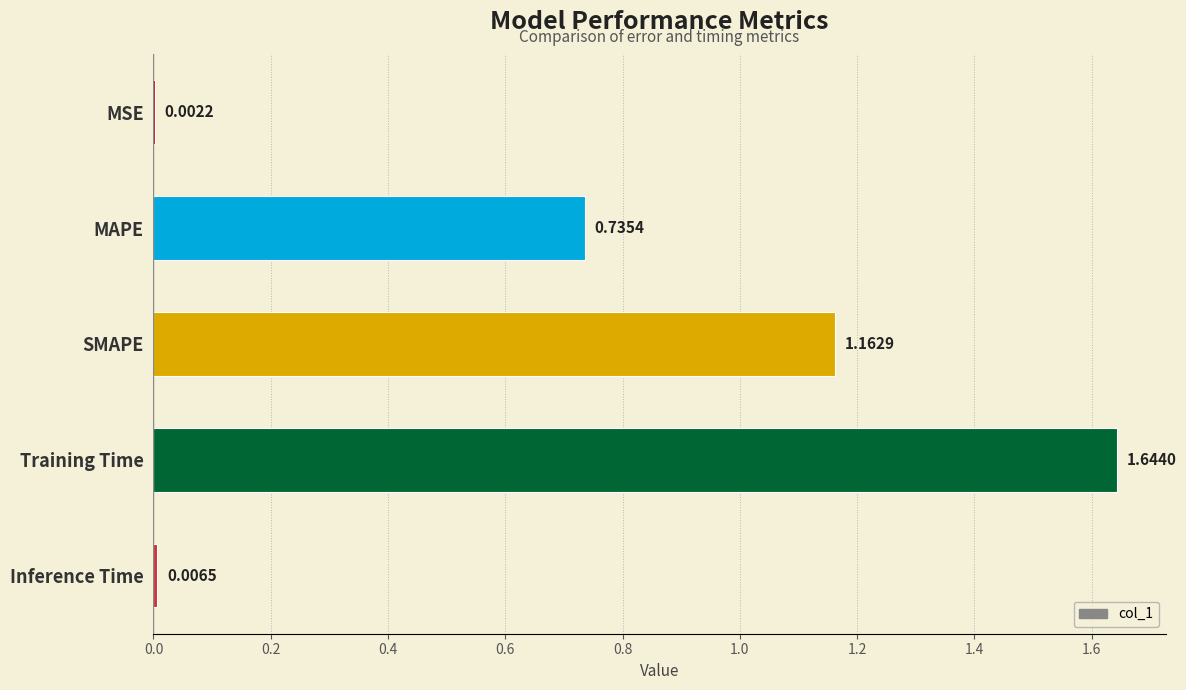

At which category does the chart reach its peak across all series?

Training Time